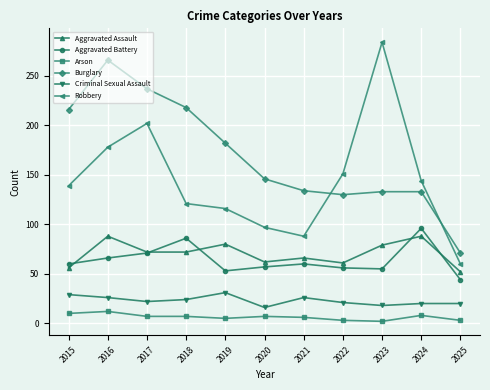

True or false: Criminal Sexual Assault has a value of 6 at 2025.

False